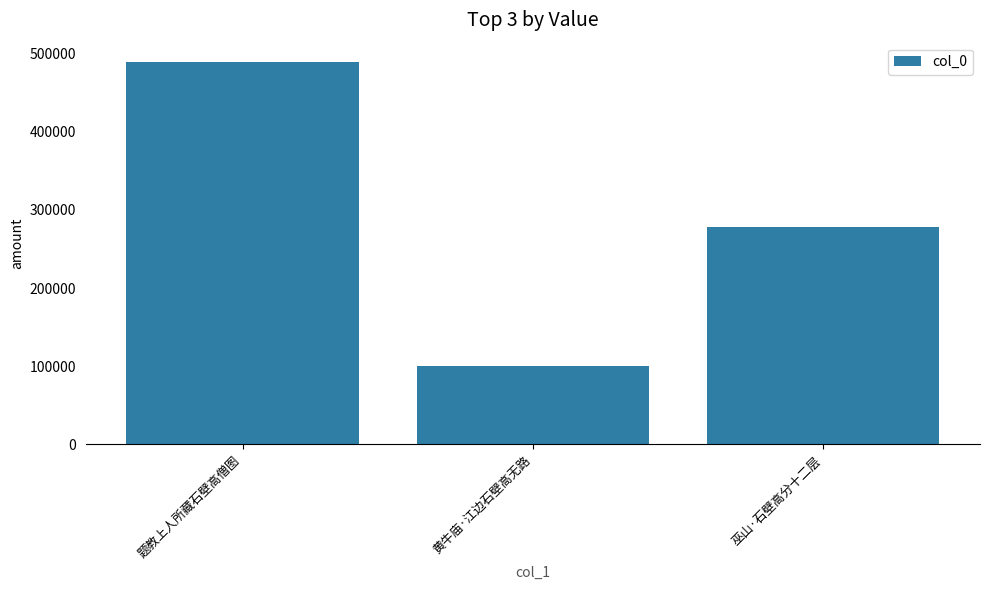

What is the sum of all values?

868607